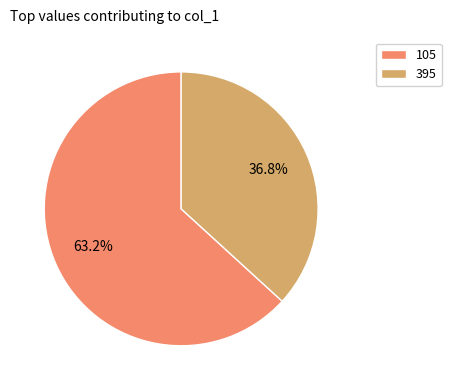

To the nearest percent, what is the average slice percentage?

50%